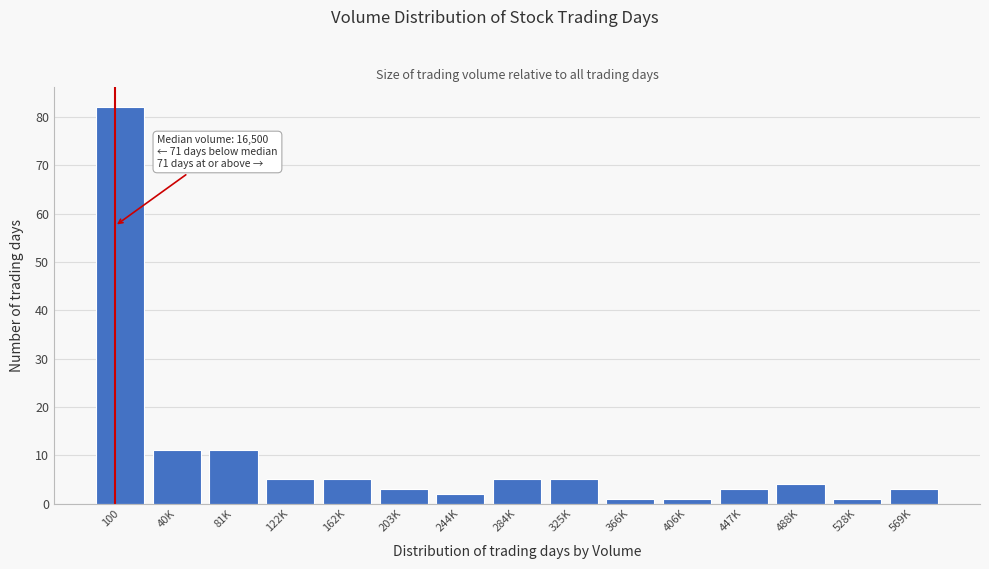

Reading left to right, what are all the values shown in this chart?

82	11	11	5	5	3	2	5	5	1	1	3	4	1	3